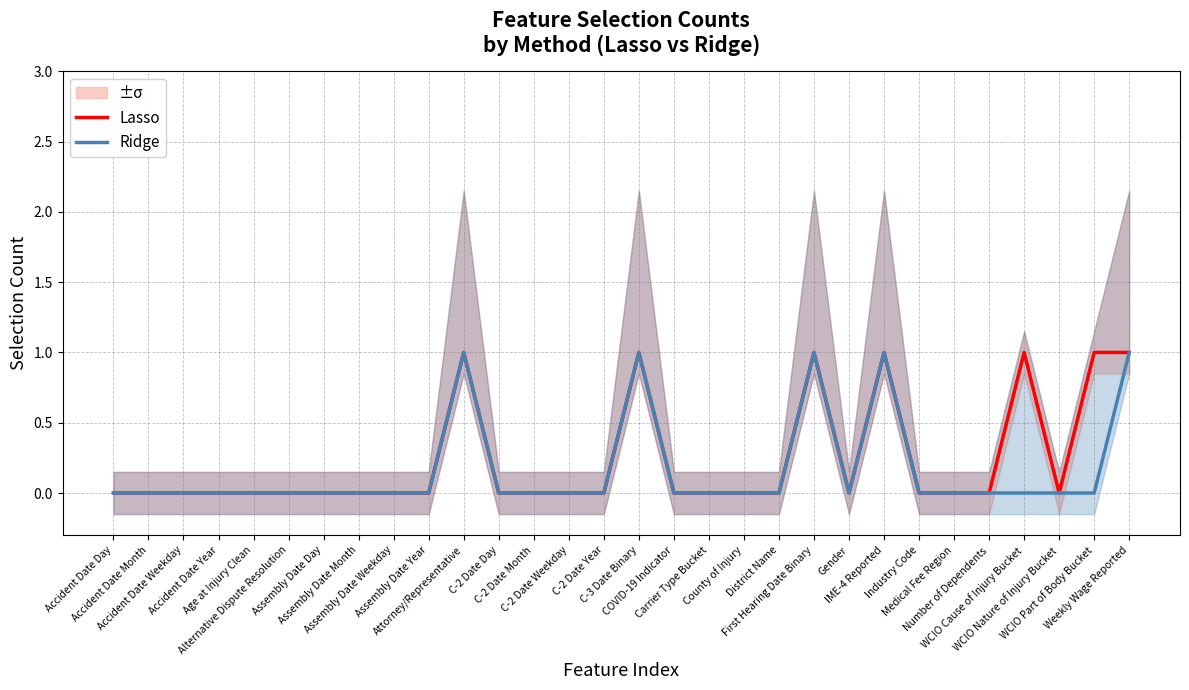

What is the maximum value shown in the chart?

1